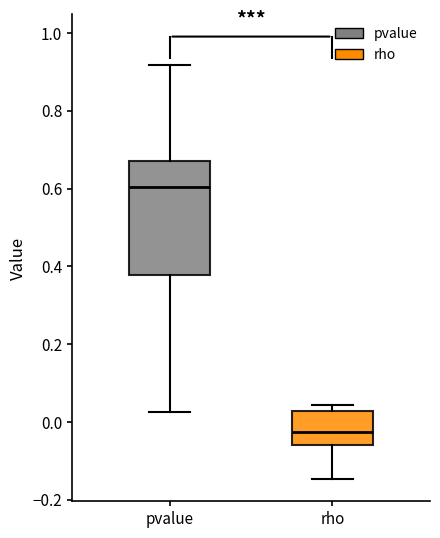

Which box has the lowest median line?

rho